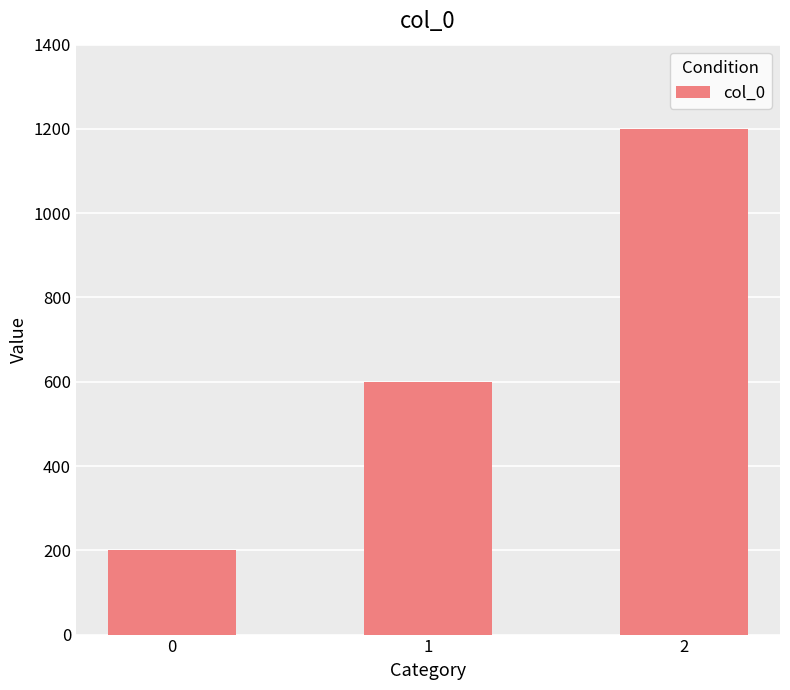

What is the difference between the maximum and minimum values?

1000